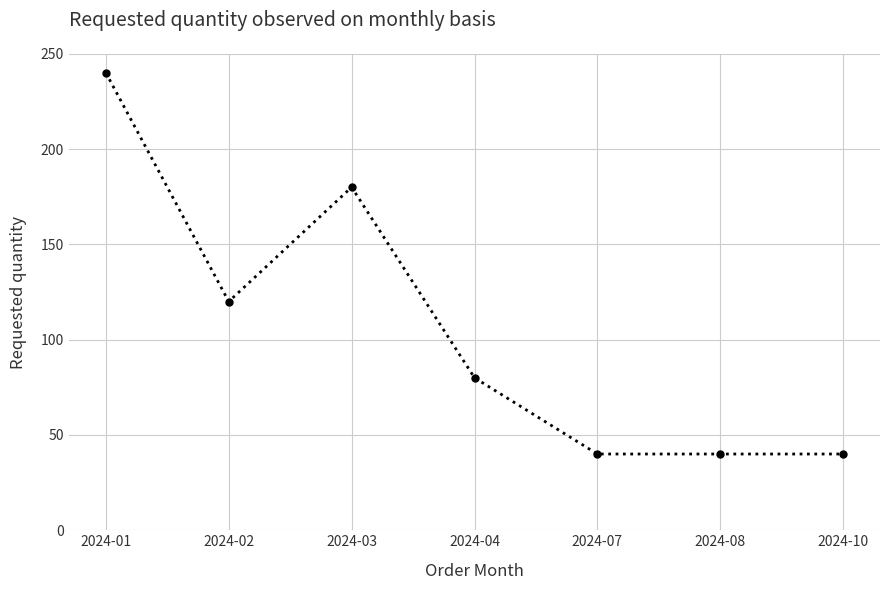

Where is the data nearest to the value 140?

2024-02